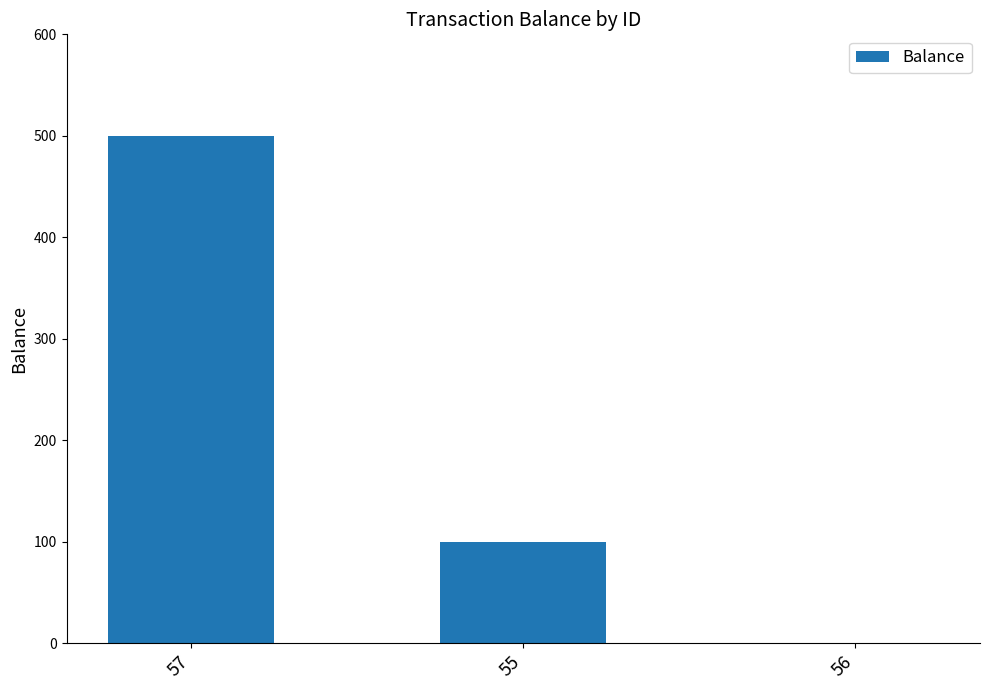

What is the average value?

200